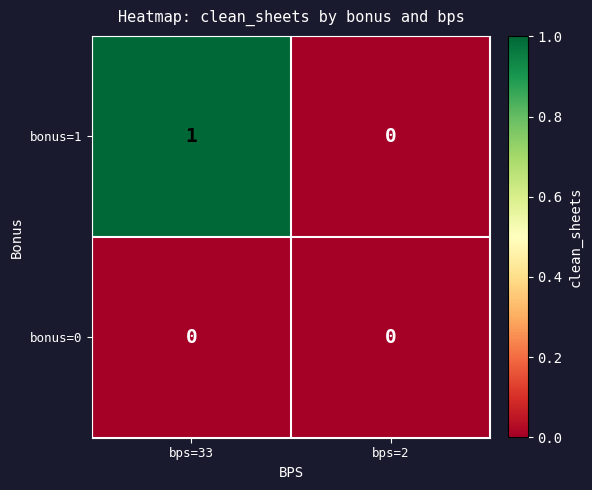

List the series in order of their overall mean, lowest first.

bonus=0, bonus=1